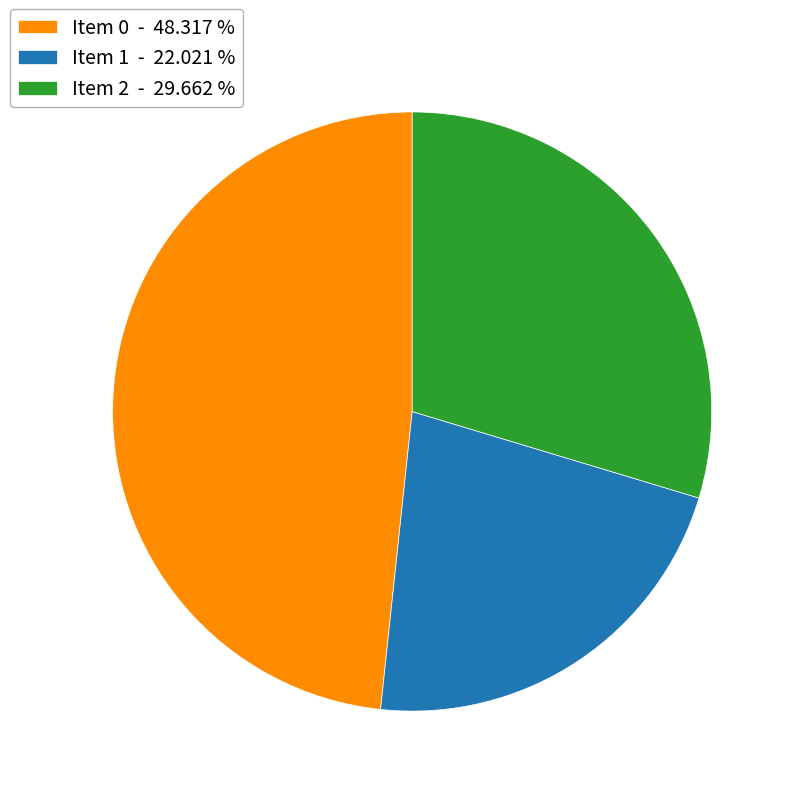

Does any single category account for the majority?

No